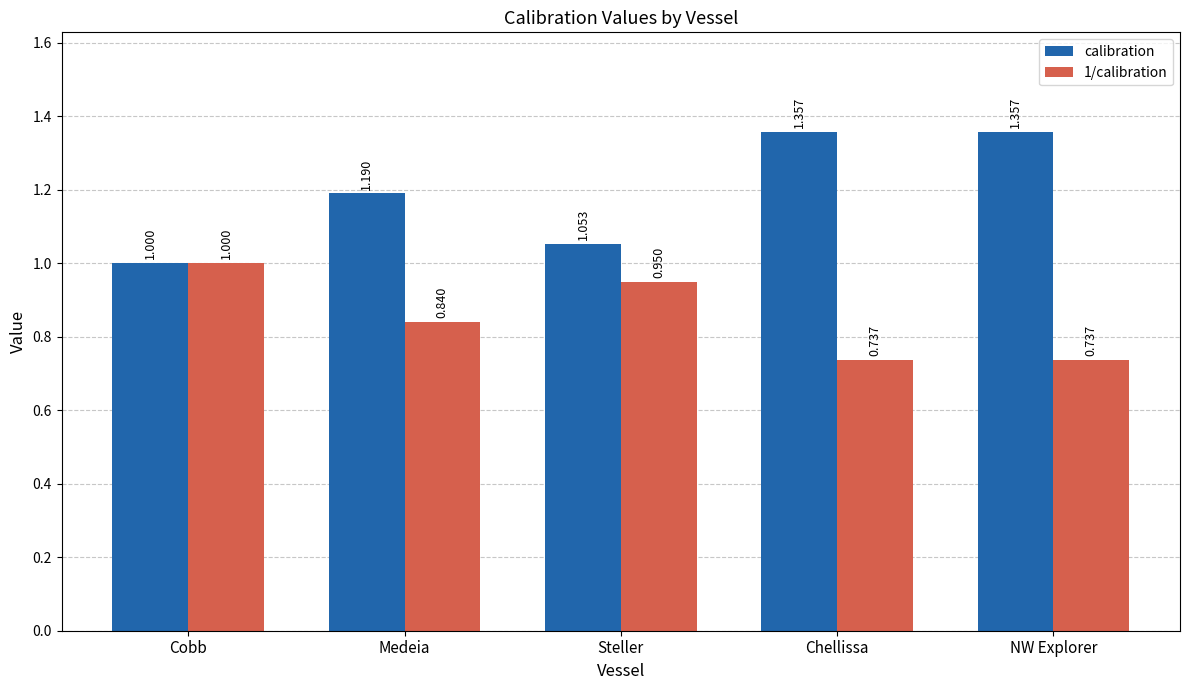

How many series are shown in this chart?

2